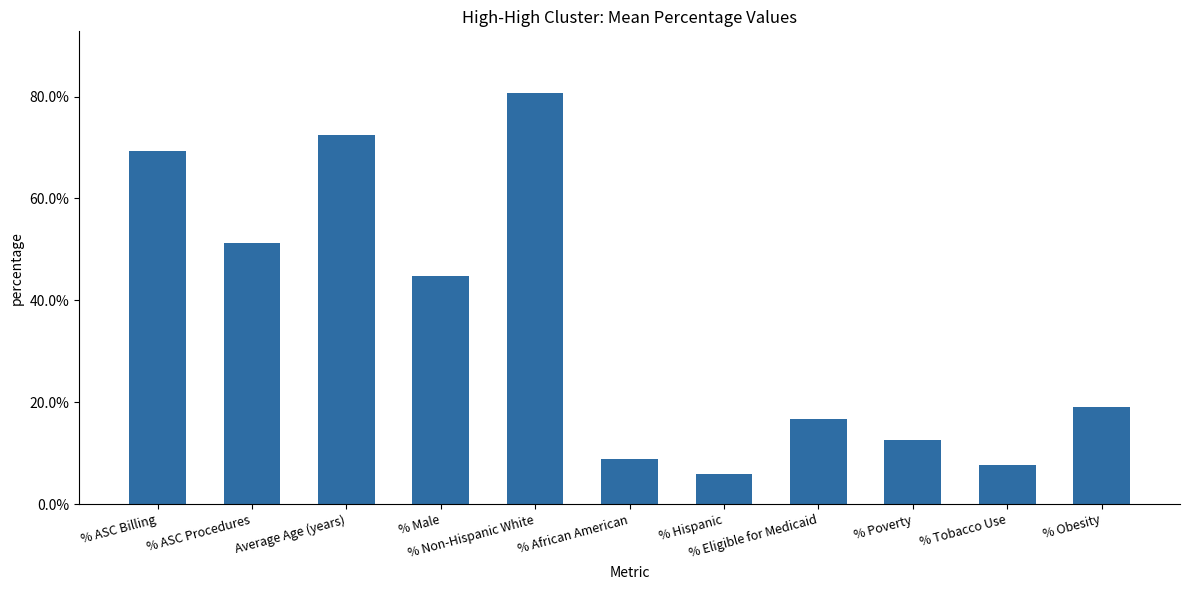

What is the ratio of the value at % Poverty to the value at % Male?

0.3